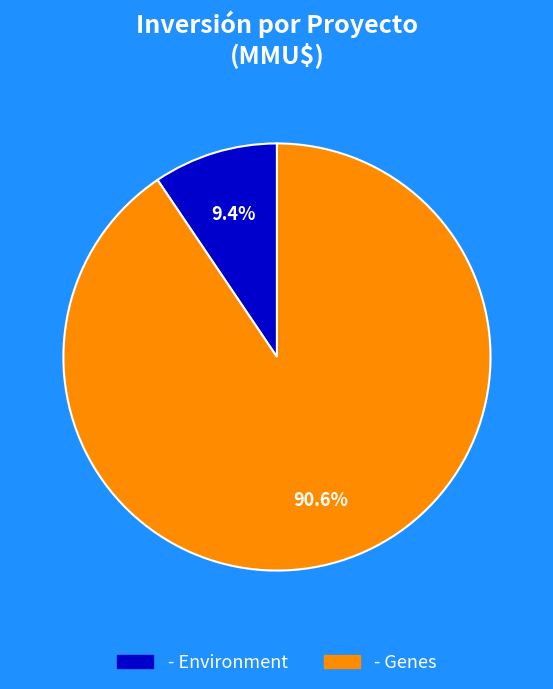

Count the number of slices in the pie.

2